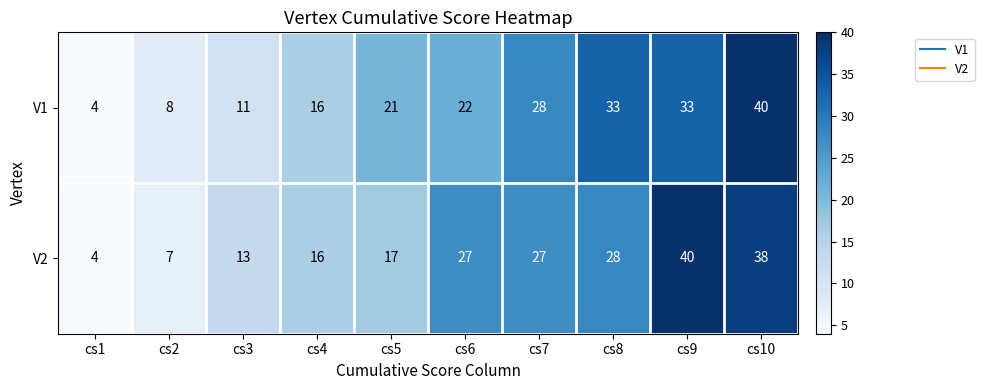

Count the number of data series in this chart.

2